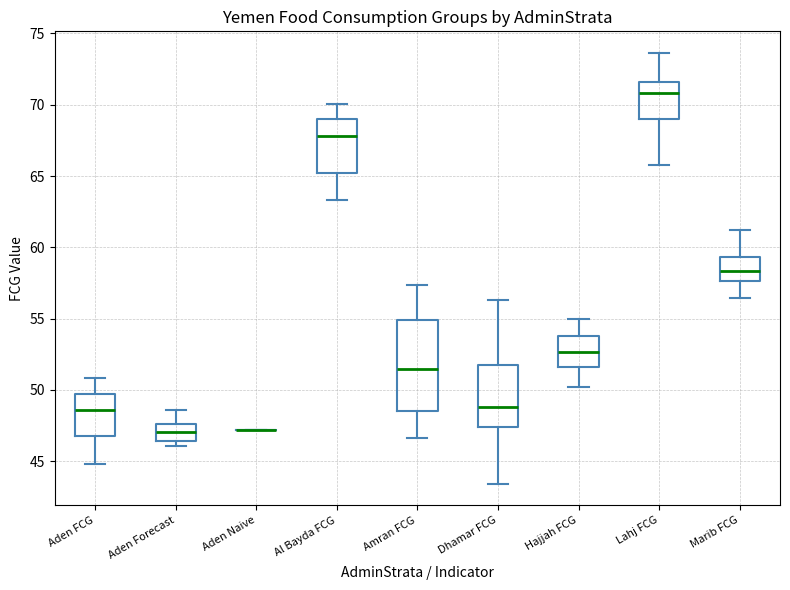

Reading left to right, transcribe this box plot: for each box, give where its median line is, the range the box spans, and where its two whiskers end, as read against the y-axis. The values are not printed on the chart, so give them approximately, as read against the axis.

Aden FCG: median 48.5, box 47.0 to 49.5, whiskers 45.0 to 51.0
Aden Forecast: median 47.0, box 46.5 to 47.5, whiskers 46.0 to 48.5
Aden Naive: box collapsed to a line at 47.0, whiskers 47.0 to 47.0
Al Bayda FCG: median 68.0, box 65.0 to 69.0, whiskers 63.5 to 70.0
Amran FCG: median 51.5, box 48.5 to 55.0, whiskers 46.5 to 57.5
Dhamar FCG: median 49.0, box 47.5 to 52.0, whiskers 43.5 to 56.5
Hajjah FCG: median 52.5, box 51.5 to 54.0, whiskers 50.0 to 55.0
Lahj FCG: median 71.0, box 69.0 to 71.5, whiskers 66.0 to 73.5
Marib FCG: median 58.5, box 57.5 to 59.5, whiskers 56.5 to 61.0